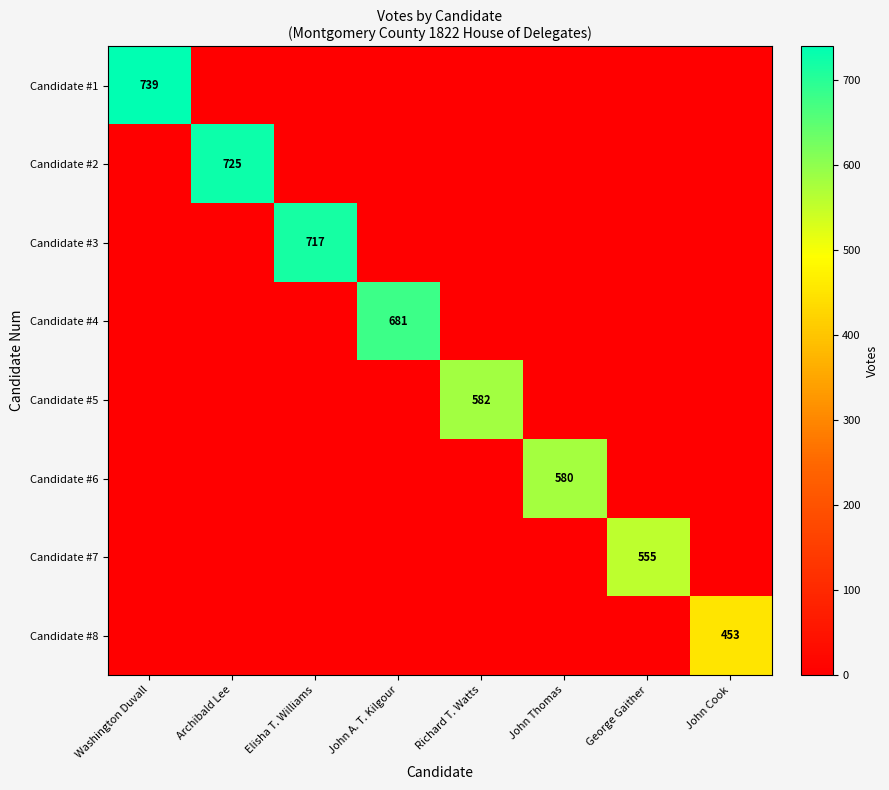

The Candidate #8 series shows 750 at John Cook. True or false?

False